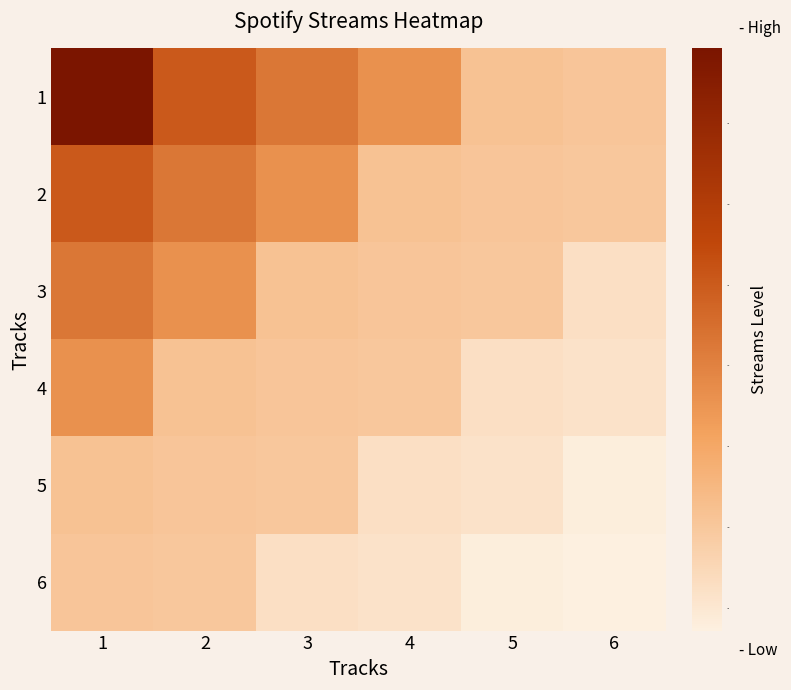

At which category does the chart reach its peak across all series?

1